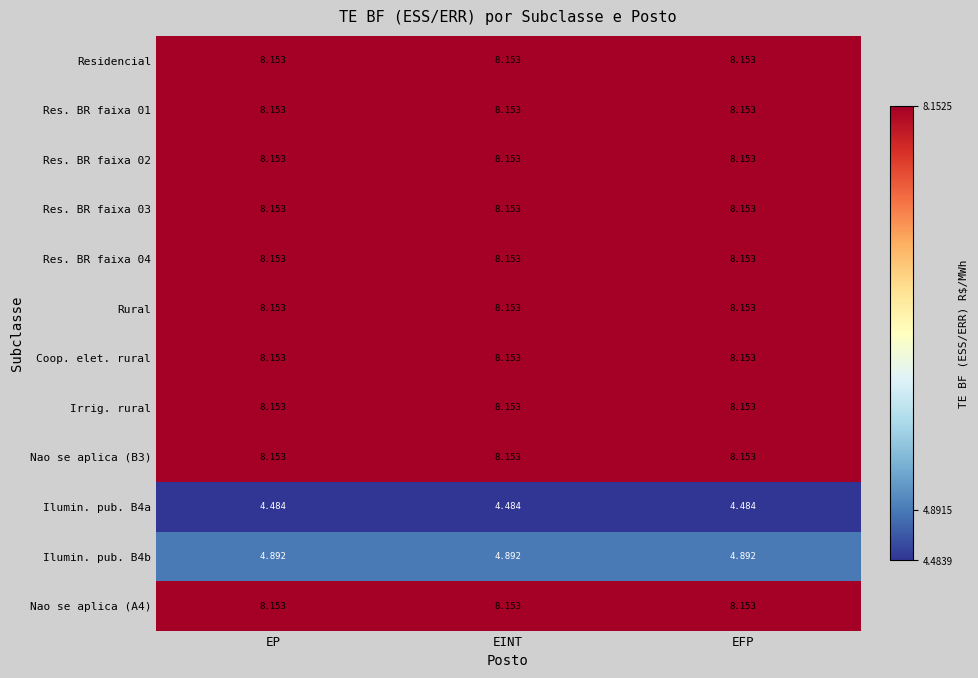

At which category is the sum across all series the highest?

EP